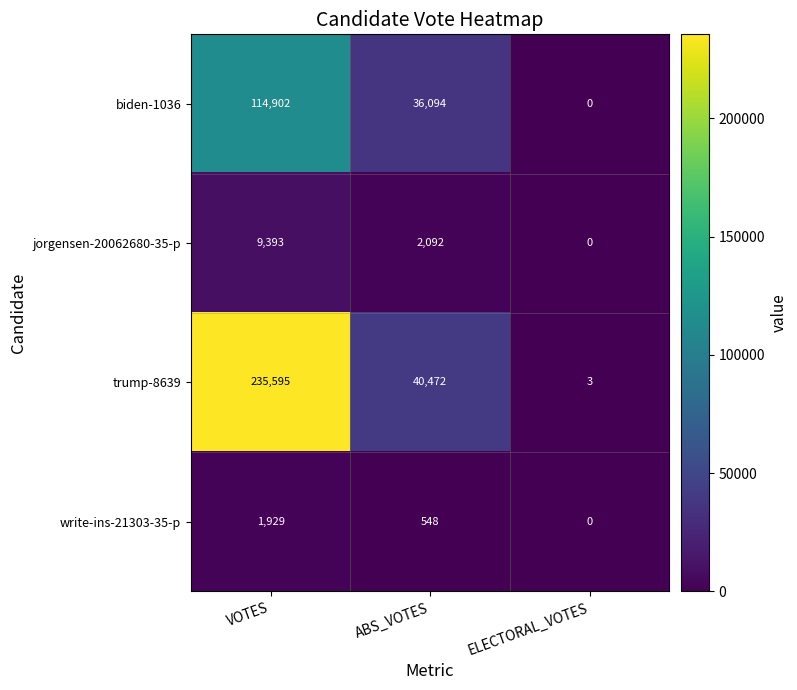

How many categories are shown in the chart?

3